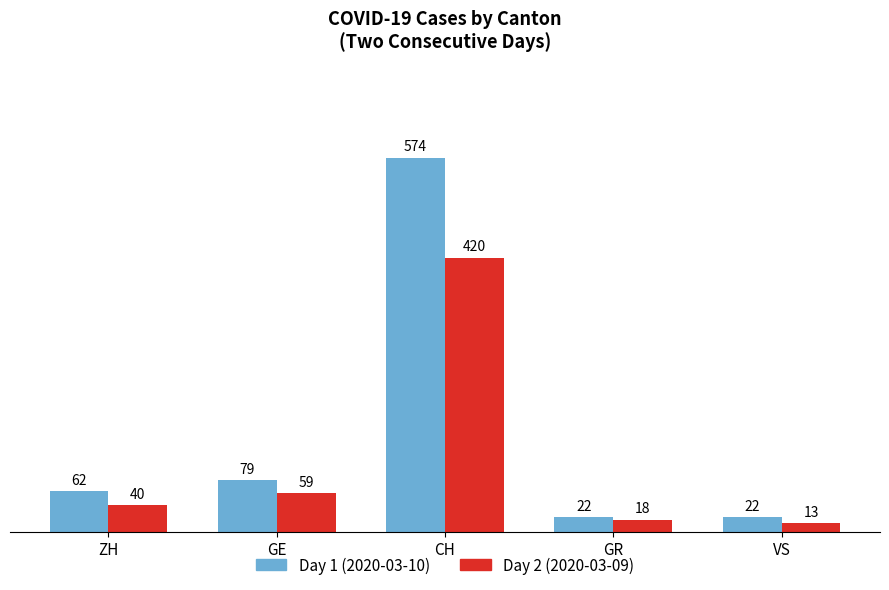

Which category has the lowest value across all series?

VS